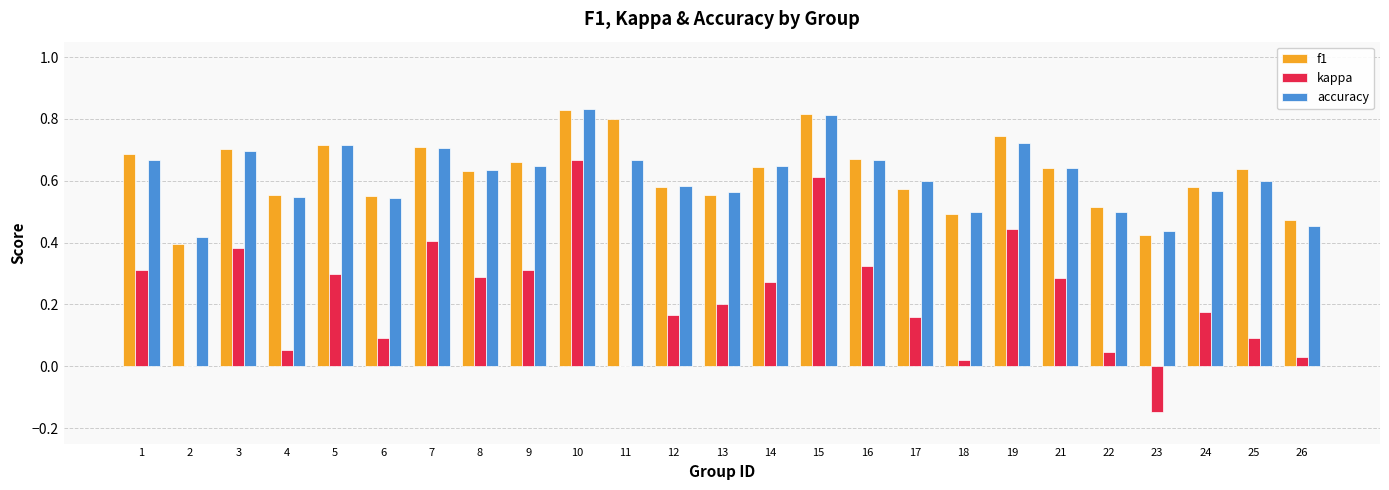

The kappa series shows 0.3 at 1. True or false?

True